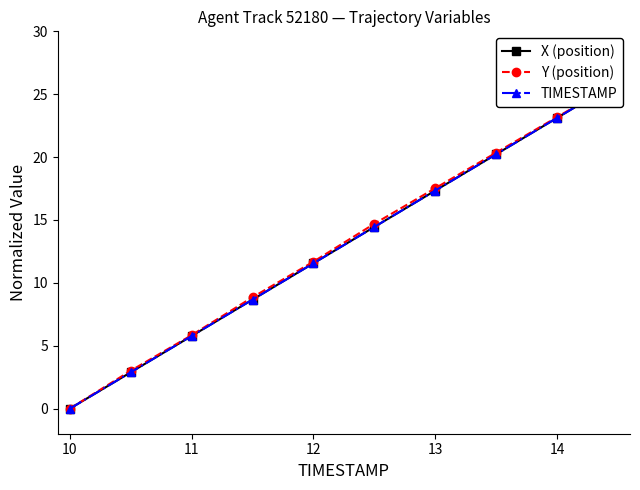

Which series changed the most between 10 and 15?

Y (position)